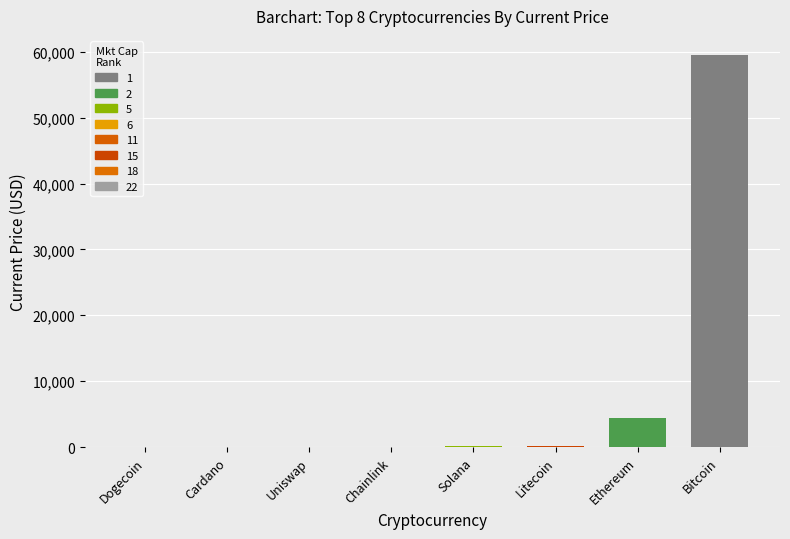

What is the greatest value displayed?

59441.0